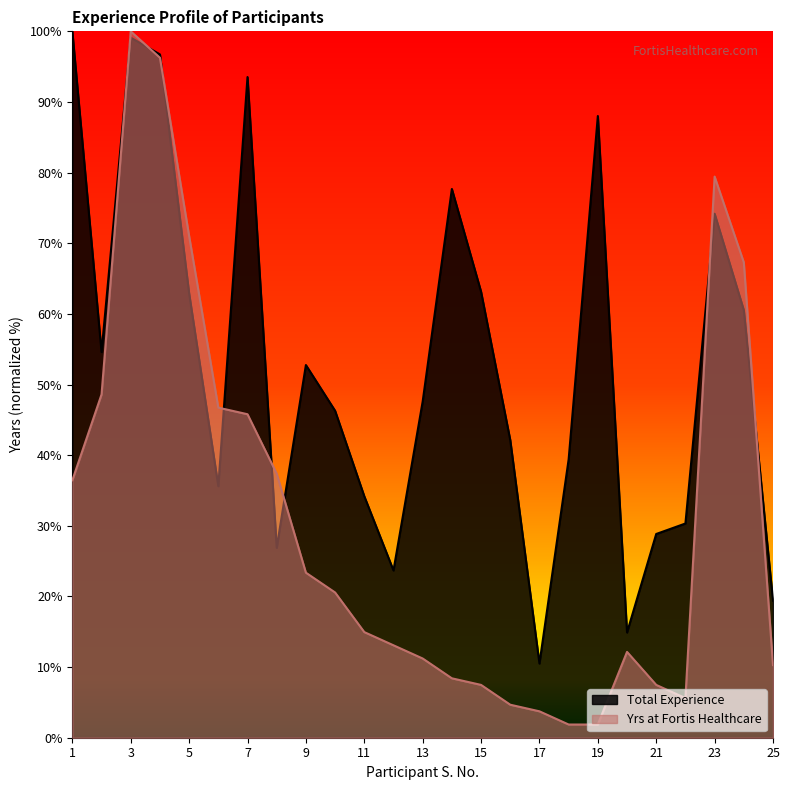

Which series has the largest total across all categories?

Total Experience